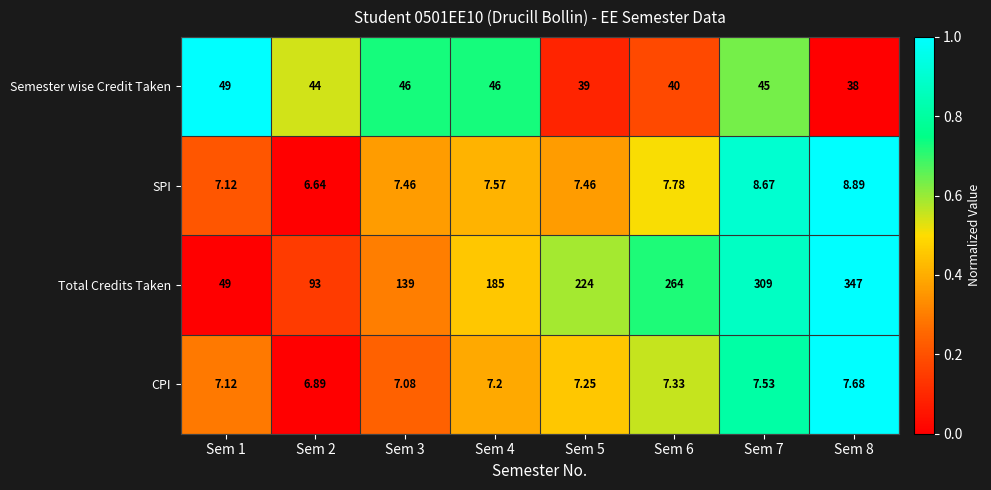

Which series has the largest range (max minus min)?

Total Credits Taken